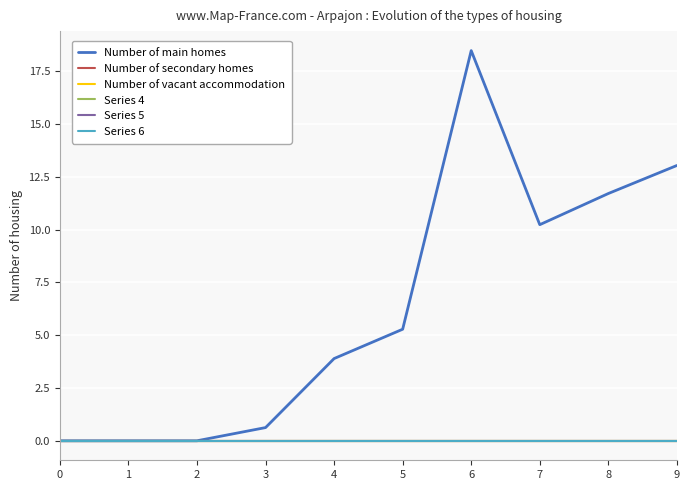

Reading left to right, transcribe all the data shown in this chart.

Number of main homes: 0.0	0.0	0.0	0.6	3.9	5.3	18.5	10.2	11.7	13.0
Number of secondary homes: 0.0	0.0	0.0	0.0	0.0	0.0	0.0	0.0	0.0	0.0
Number of vacant accommodation: 0.0	0.0	0.0	0.0	0.0	0.0	0.0	0.0	0.0	0.0
Series 4: 0.0	0.0	0.0	0.0	0.0	0.0	0.0	0.0	0.0	0.0
Series 5: 0.0	0.0	0.0	0.0	0.0	0.0	0.0	0.0	0.0	0.0
Series 6: 0.0	0.0	0.0	0.0	0.0	0.0	0.0	0.0	0.0	0.0